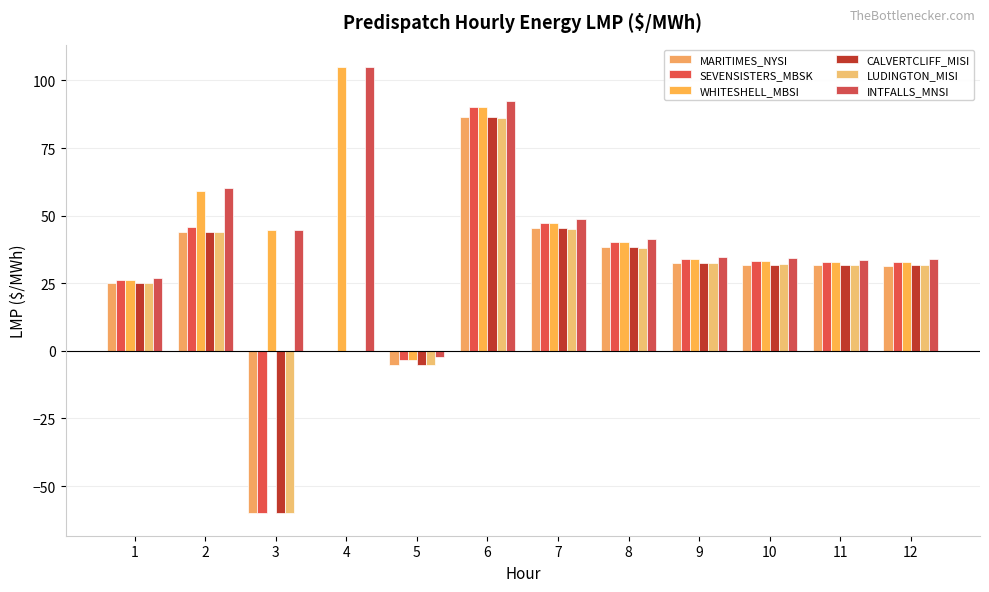

At which label is LUDINGTON_MISI closest to 13?

1